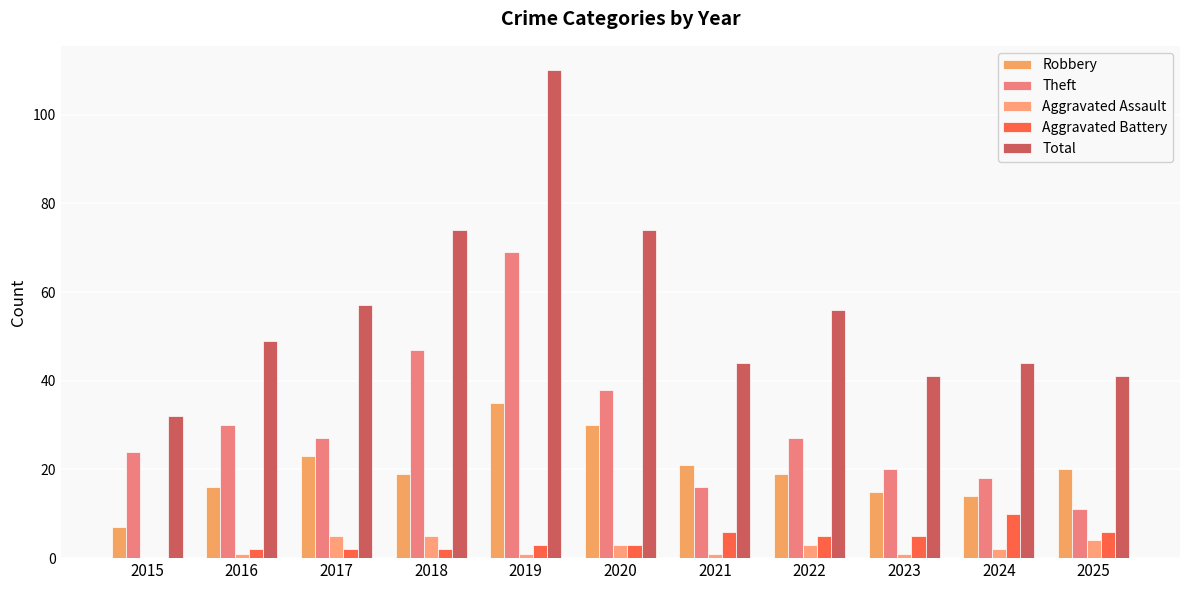

Which series has the widest spread of values?

Total